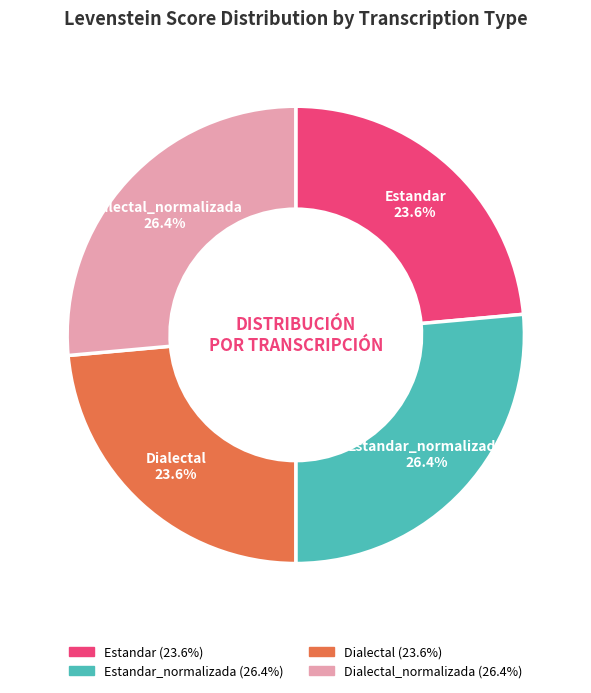

Is there any slice that represents more than half of the pie?

No